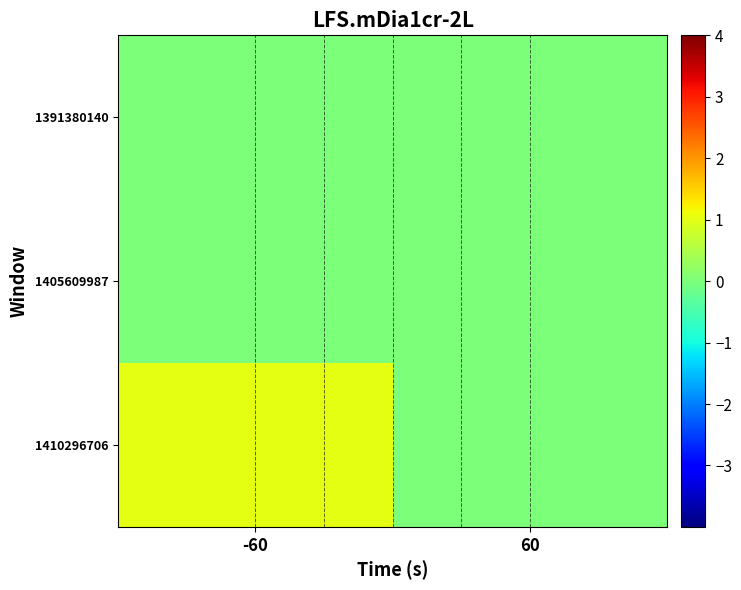

Reading left to right, extract all data points from this chart.

1391380140: -60=0	60=0
1405609987: -60=0	60=0
1410296706: -60=1	60=0